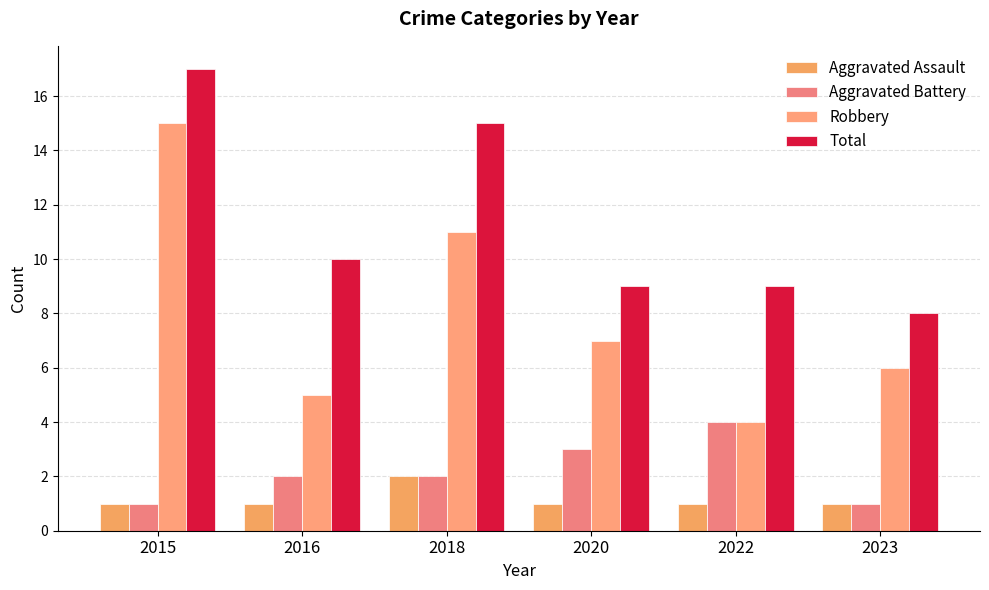

Count the number of categories in the chart.

6